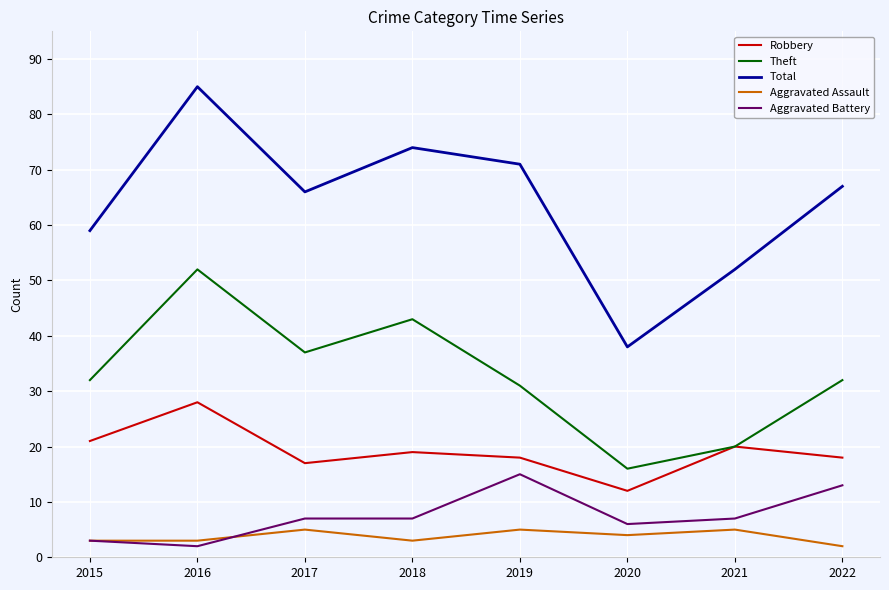

Is this an area chart (filled region under the line)?

No